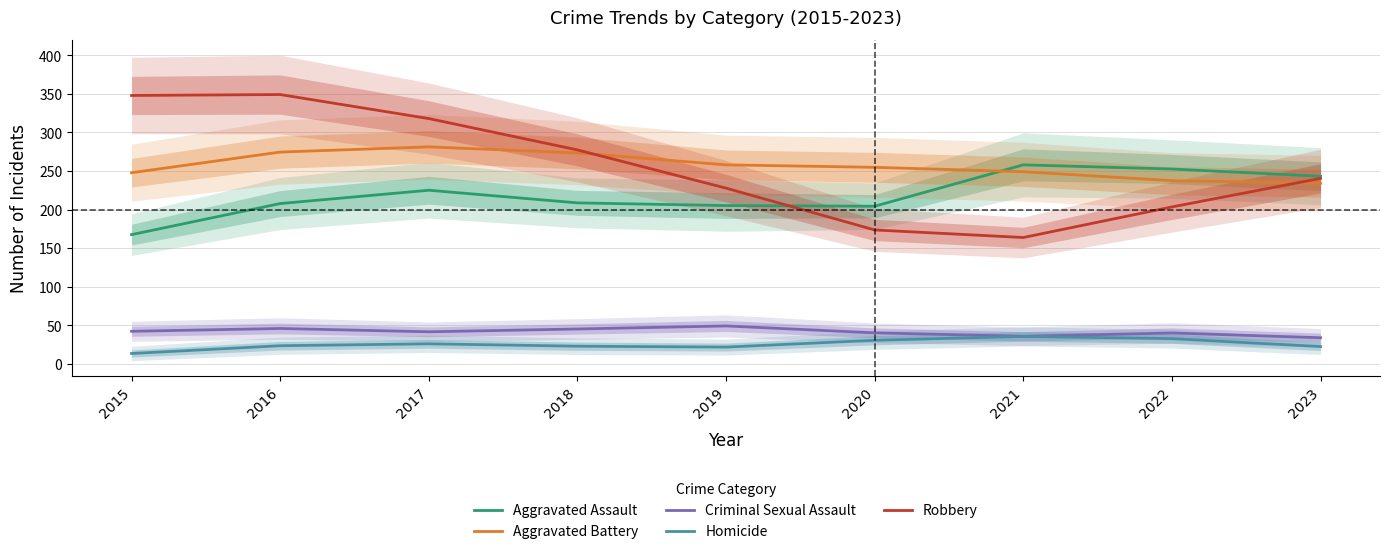

True or false: Aggravated Assault and Criminal Sexual Assault intersect in this chart.

False